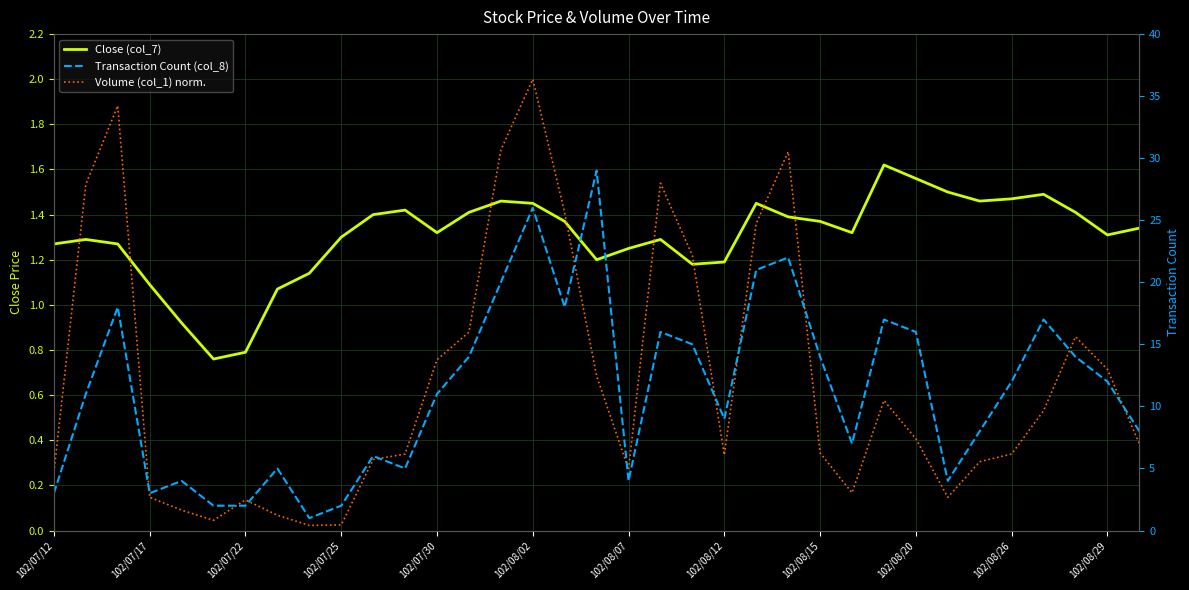

Does the chart display data point markers on the line(s)?

No